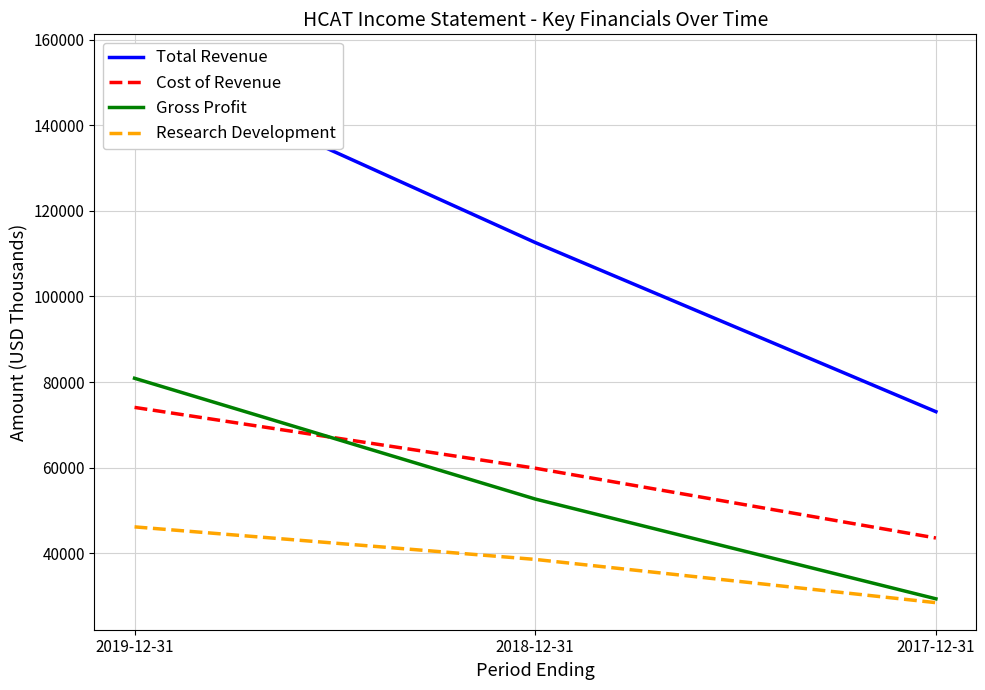

How many lines are shown in the chart?

4